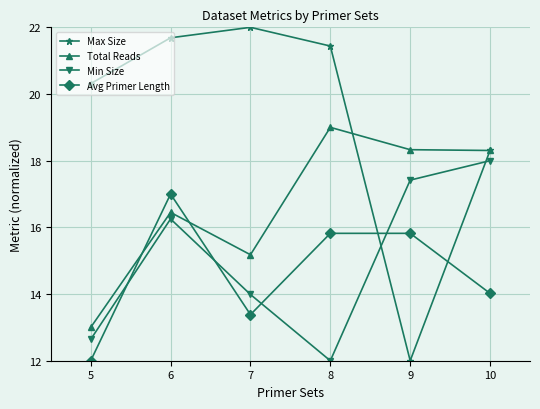

Rank the series by their maximum value, from highest to lowest.

Max Size, Total Reads, Min Size, Avg Primer Length